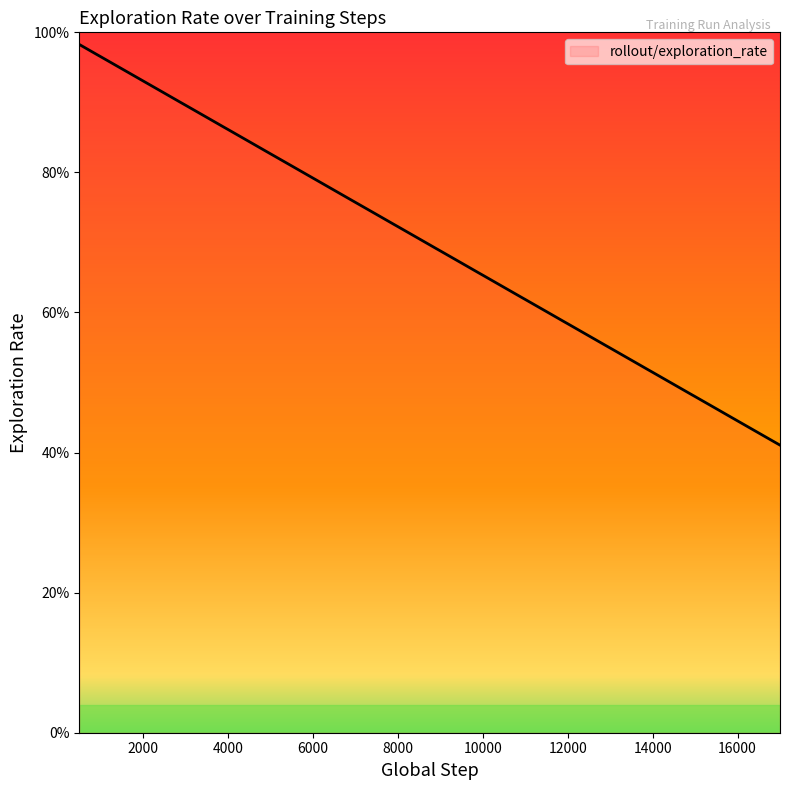

Does the chart display data point markers on the line(s)?

No